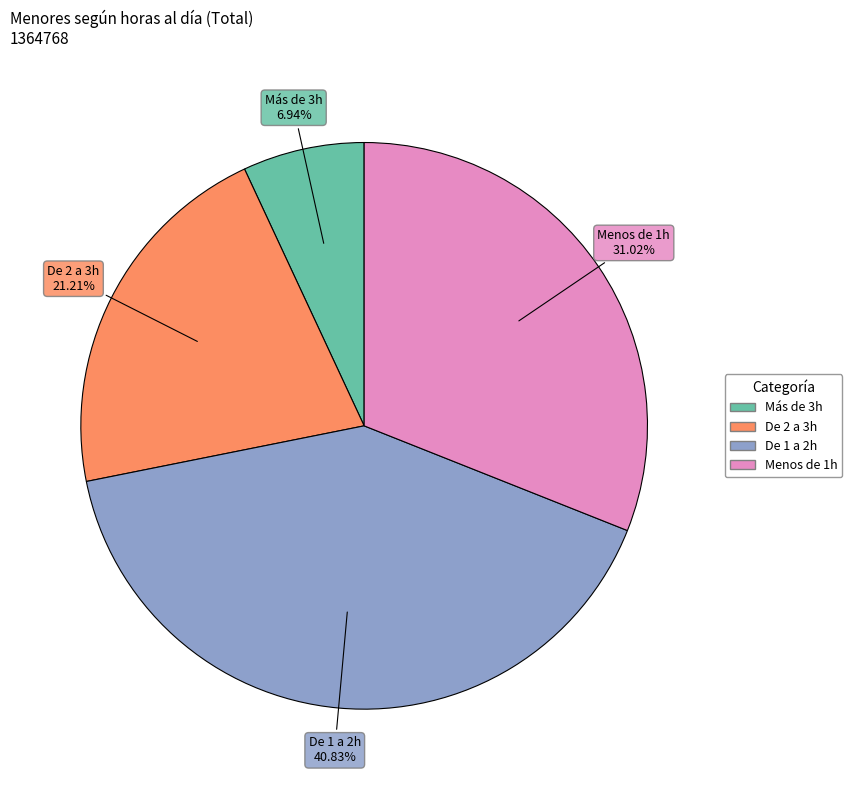

Is there a majority slice in this chart?

No